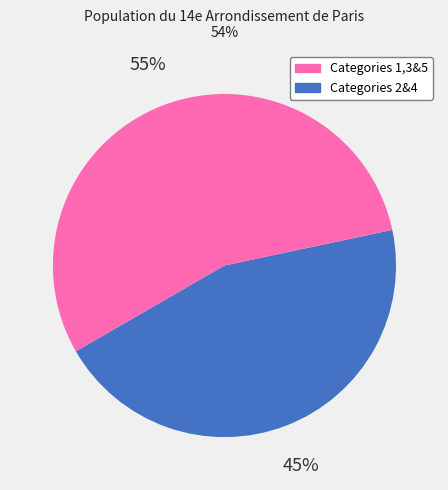

Does any single category account for the majority?

Yes